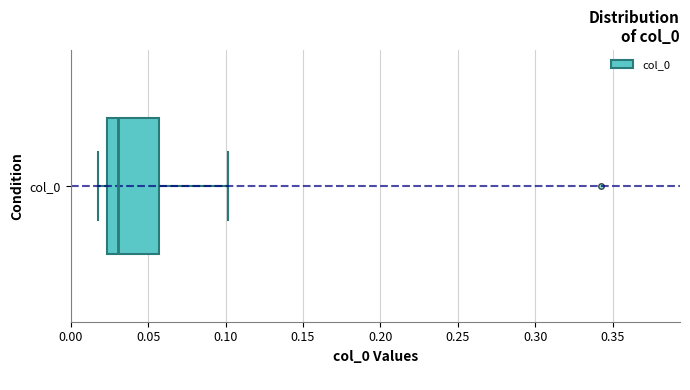

Read this box plot against the x-axis: the position of the median line, the range covered by the box, and the ends of both whiskers. The values are not printed on the chart, so give them approximately, as read against the axis.

median 0.030, box 0.025 to 0.055, whiskers 0.020 to 0.100